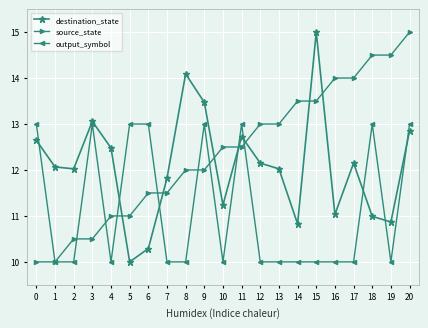

Between 18 and 20, which series saw the biggest shift?

destination_state